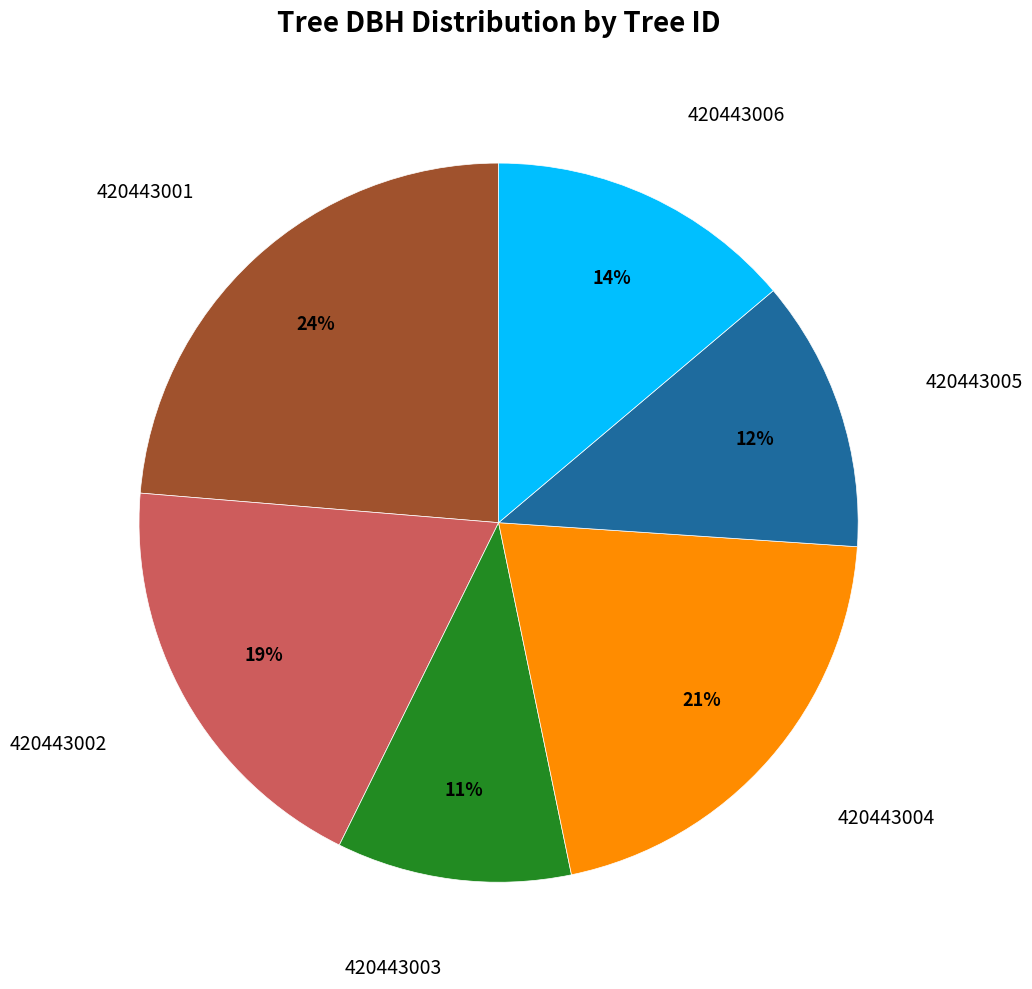

To the nearest percent, what is the average slice percentage?

17%